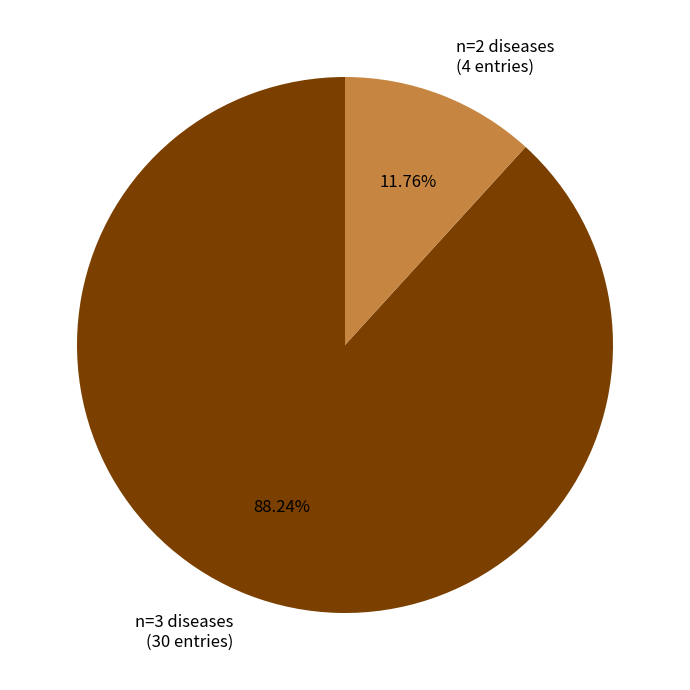

Which category accounts for the majority?

n=3 diseases (30 entries)